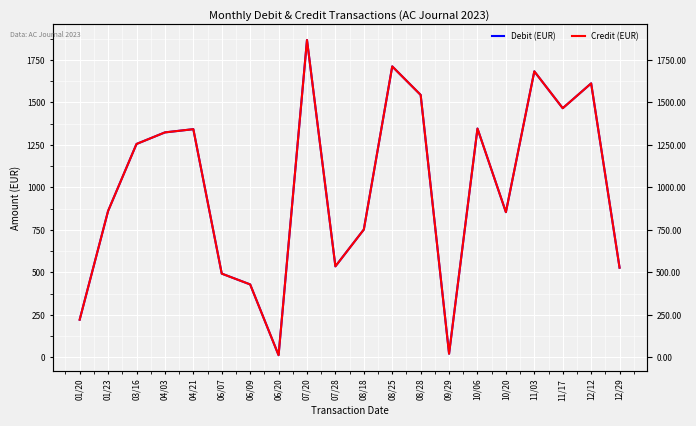

Between 04/21 and 10/20, which series saw the biggest shift?

Debit (EUR)